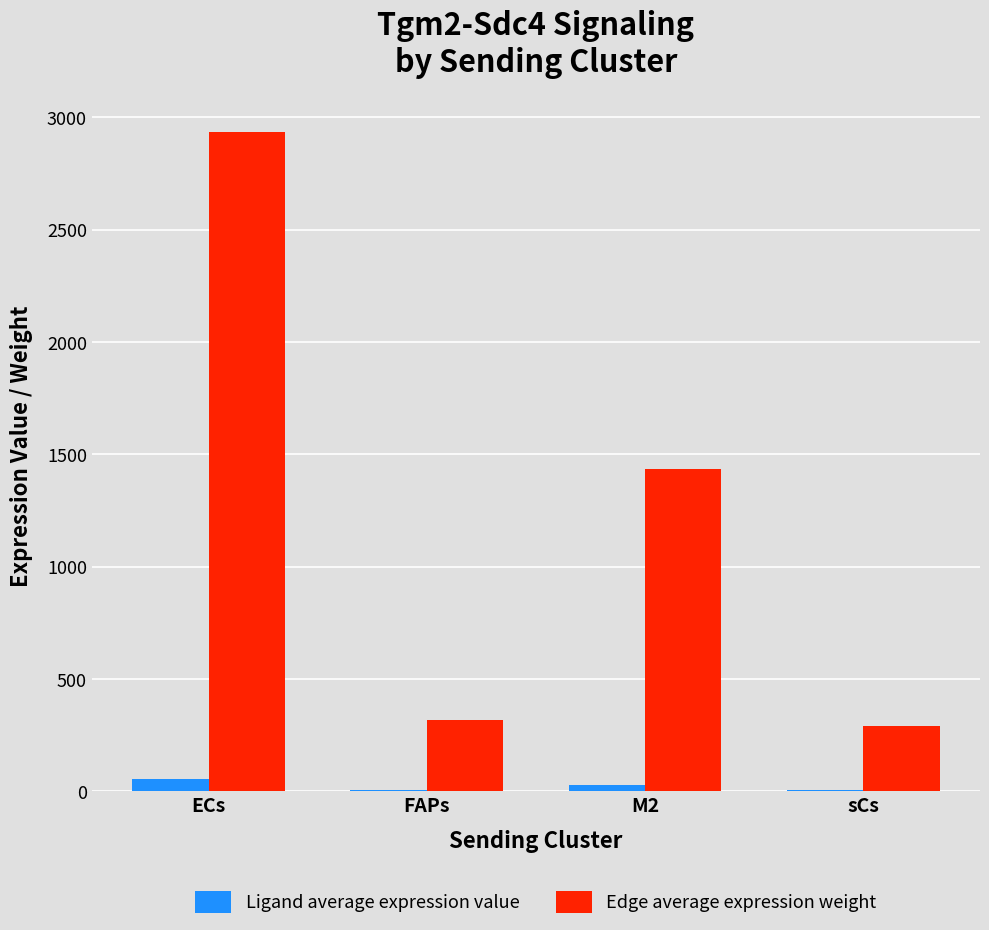

At which category is the sum across all series the highest?

ECs